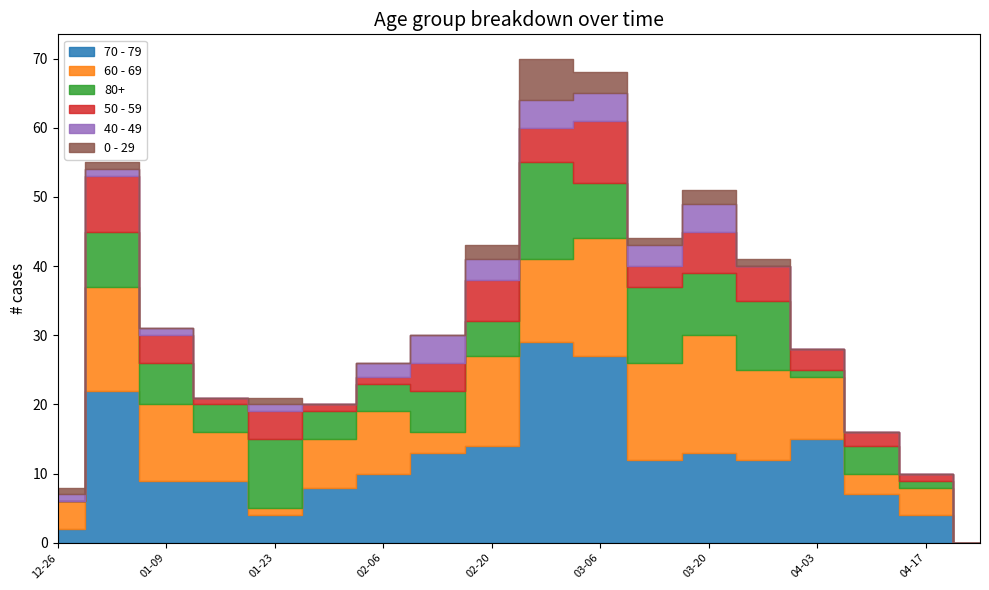

Reading left to right, extract all data points from this chart.

70 - 79: 2022-12-26=2	2023-01-02=22	2023-01-09=9	2023-01-16=9	2023-01-23=4	2023-01-30=8	2023-02-06=10	2023-02-13=13	2023-02-20=14	2023-02-27=29	2023-03-06=27	2023-03-13=12	2023-03-20=13	2023-03-27=12	2023-04-03=15	2023-04-10=7	2023-04-17=4	2023-04-24=0
60 - 69: 2022-12-26=4	2023-01-02=15	2023-01-09=11	2023-01-16=7	2023-01-23=1	2023-01-30=7	2023-02-06=9	2023-02-13=3	2023-02-20=13	2023-02-27=12	2023-03-06=17	2023-03-13=14	2023-03-20=17	2023-03-27=13	2023-04-03=9	2023-04-10=3	2023-04-17=4	2023-04-24=0
80+: 2022-12-26=0	2023-01-02=8	2023-01-09=6	2023-01-16=4	2023-01-23=10	2023-01-30=4	2023-02-06=4	2023-02-13=6	2023-02-20=5	2023-02-27=14	2023-03-06=8	2023-03-13=11	2023-03-20=9	2023-03-27=10	2023-04-03=1	2023-04-10=4	2023-04-17=1	2023-04-24=0
50 - 59: 2022-12-26=0	2023-01-02=8	2023-01-09=4	2023-01-16=1	2023-01-23=4	2023-01-30=1	2023-02-06=1	2023-02-13=4	2023-02-20=6	2023-02-27=5	2023-03-06=9	2023-03-13=3	2023-03-20=6	2023-03-27=5	2023-04-03=3	2023-04-10=2	2023-04-17=1	2023-04-24=0
40 - 49: 2022-12-26=1	2023-01-02=1	2023-01-09=1	2023-01-16=0	2023-01-23=1	2023-01-30=0	2023-02-06=2	2023-02-13=4	2023-02-20=3	2023-02-27=4	2023-03-06=4	2023-03-13=3	2023-03-20=4	2023-03-27=0	2023-04-03=0	2023-04-10=0	2023-04-17=0	2023-04-24=0
0 - 29: 2022-12-26=1	2023-01-02=1	2023-01-09=0	2023-01-16=0	2023-01-23=1	2023-01-30=0	2023-02-06=0	2023-02-13=0	2023-02-20=2	2023-02-27=6	2023-03-06=3	2023-03-13=1	2023-03-20=2	2023-03-27=1	2023-04-03=0	2023-04-10=0	2023-04-17=0	2023-04-24=0